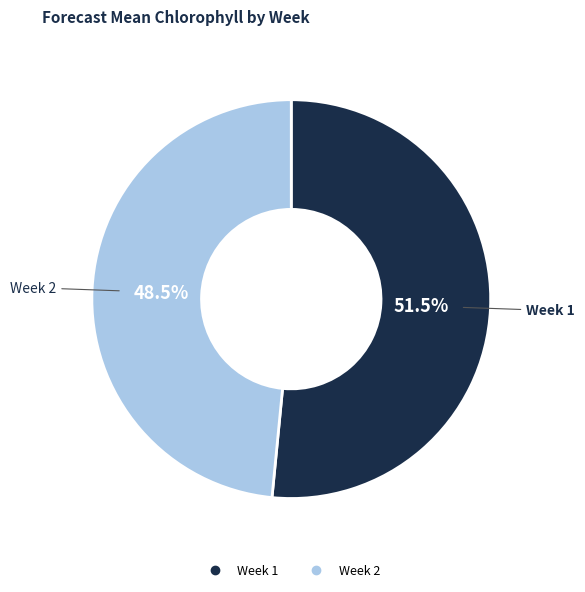

Rank the categories by value from highest to lowest.

Week 1, Week 2